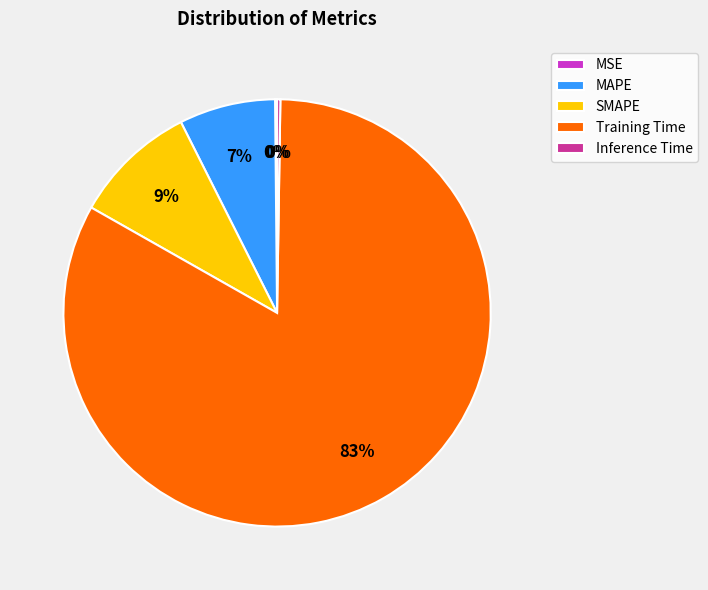

Which category has the biggest portion of the pie?

Training Time